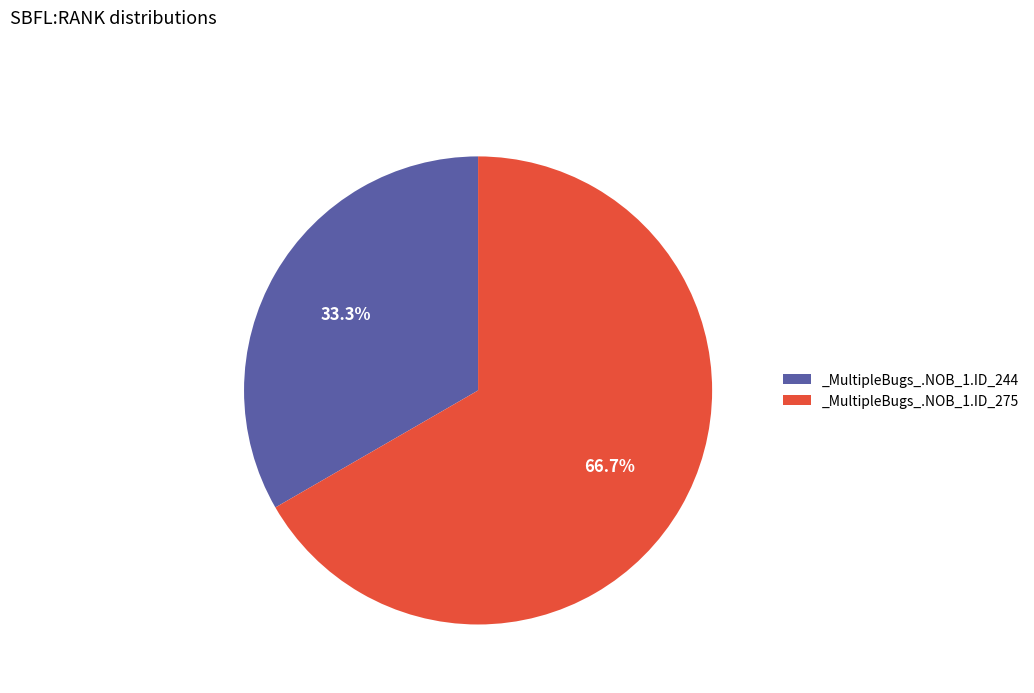

Which category has the smallest portion of the pie?

_MultipleBugs_.NOB_1.ID_244